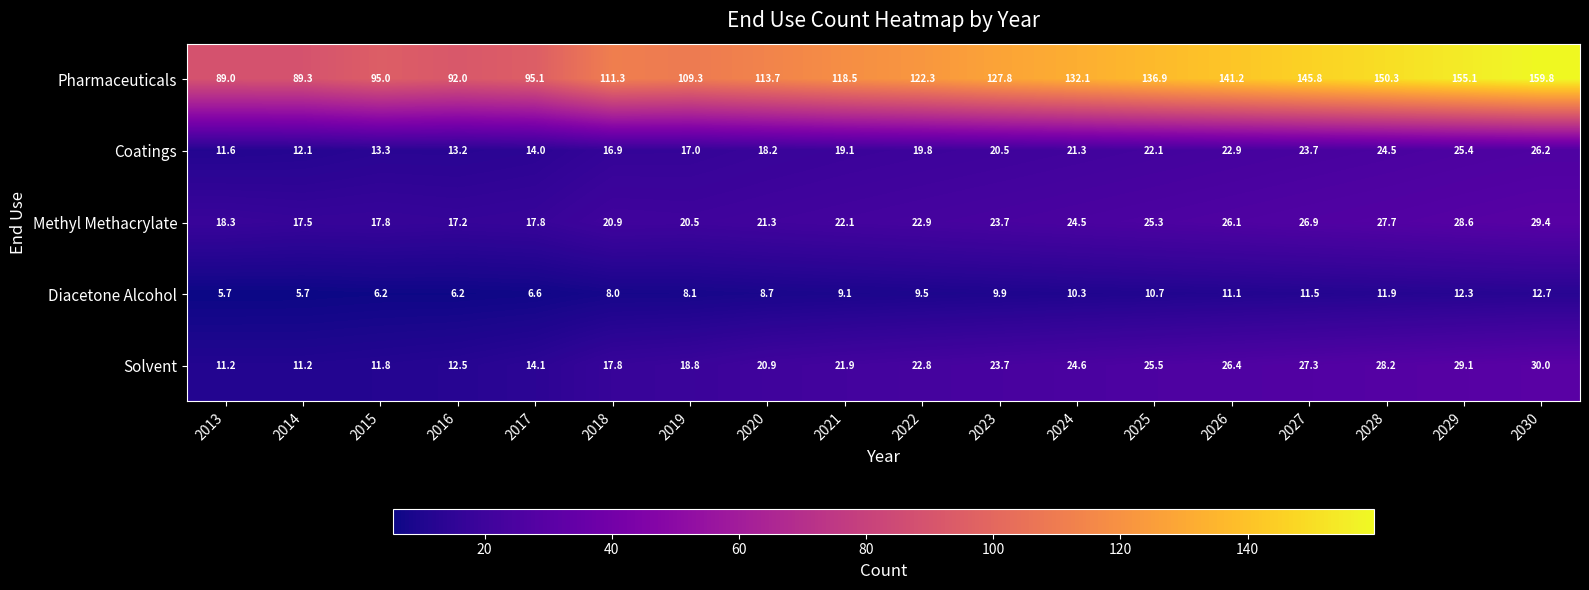

True or false: Solvent has a value of 4.8 at 2018.

False